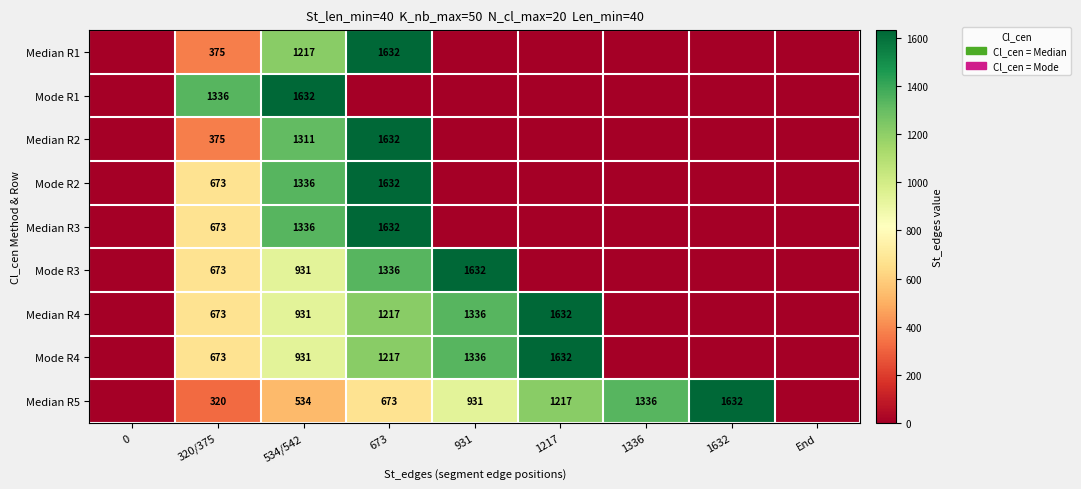

True or false: Median R4 has a value of 549 at 1217.

False